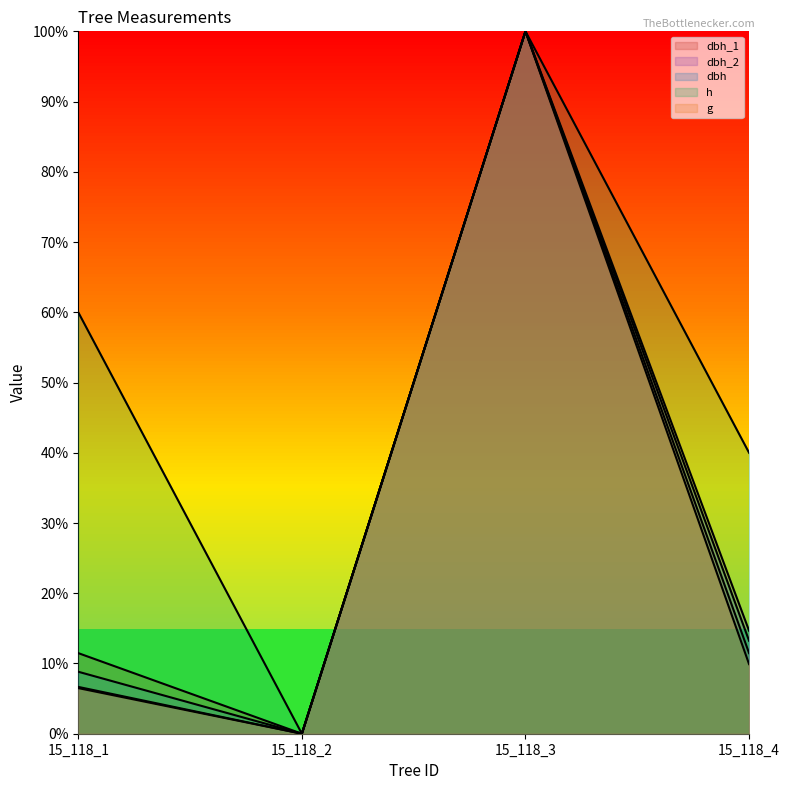

At how many categories does at least one series exceed 0?

3